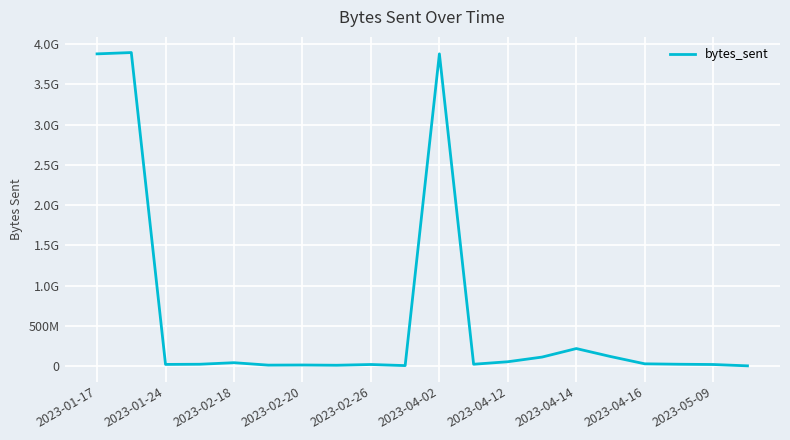

What is the difference between the maximum and minimum values?

3891262904